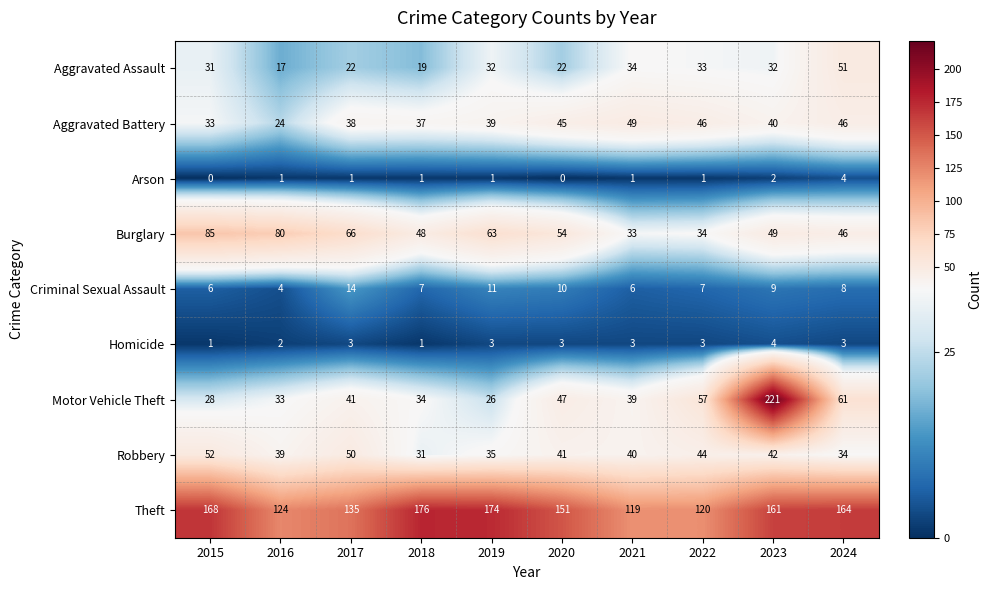

At how many categories does at least one series exceed 39?

10